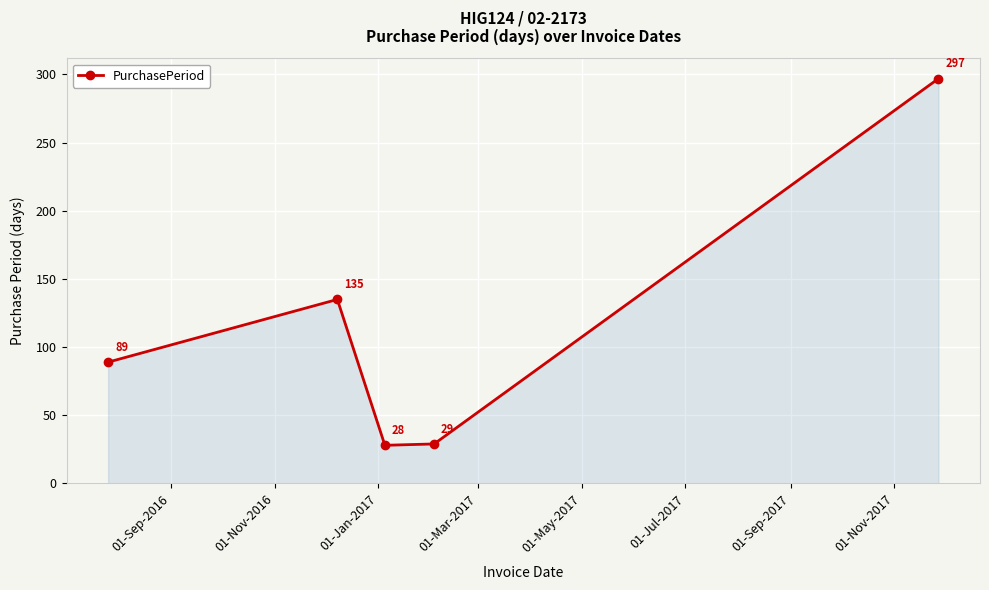

How many points are lower than both their immediate neighbors (excluding endpoints)?

1